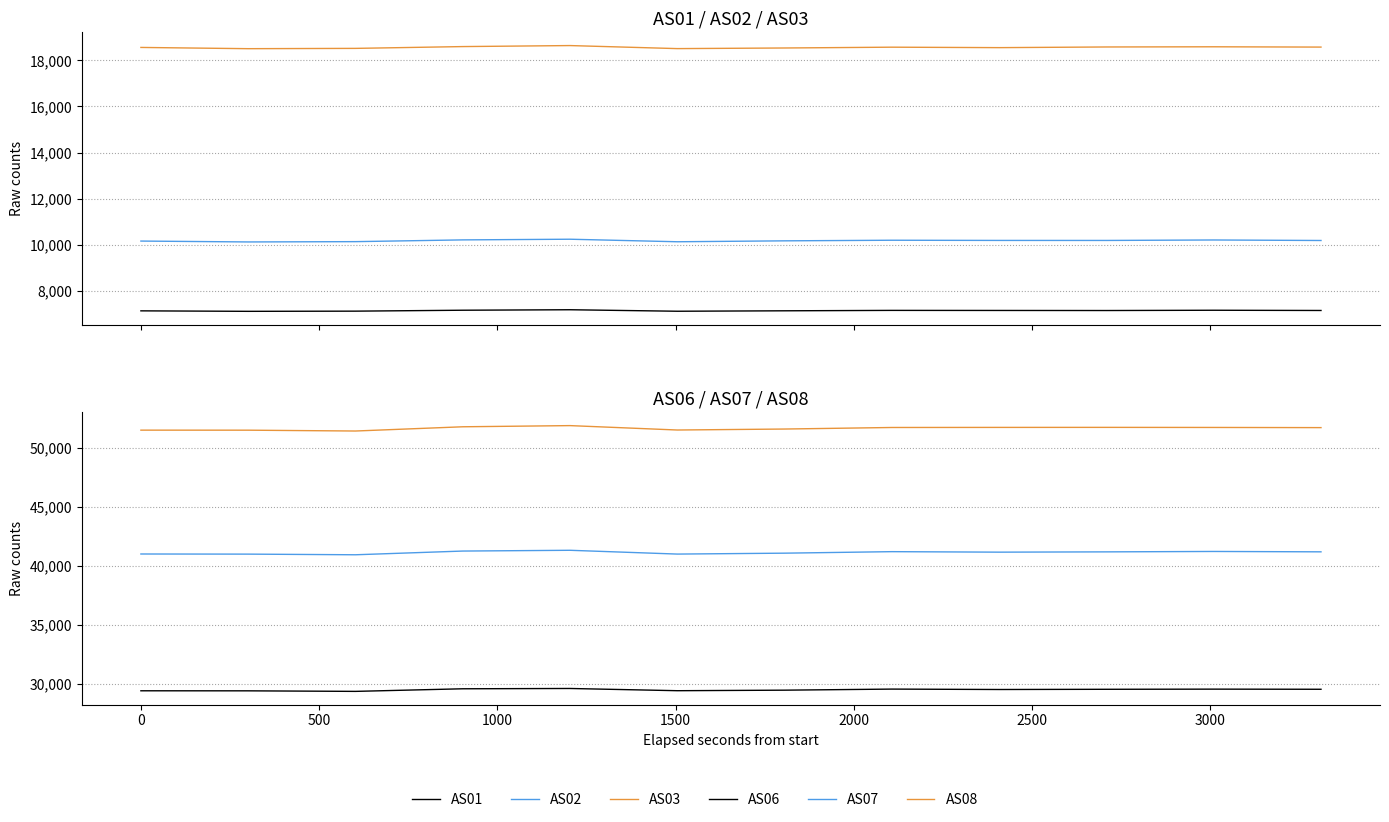

Is this an area chart (filled region under the line)?

No